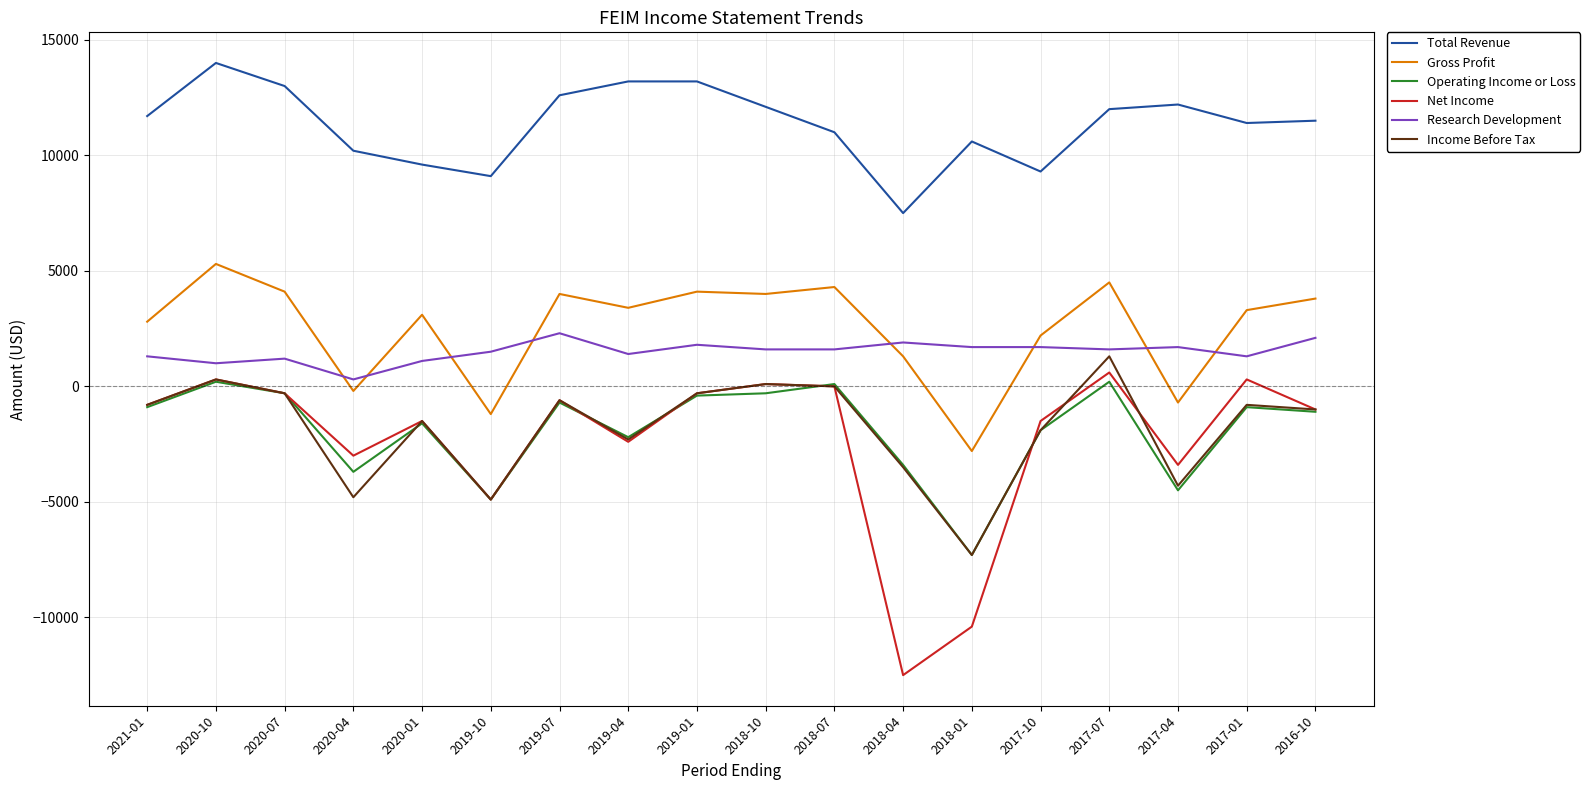

What is the difference between the maximum and minimum values in the Gross Profit series?

8100